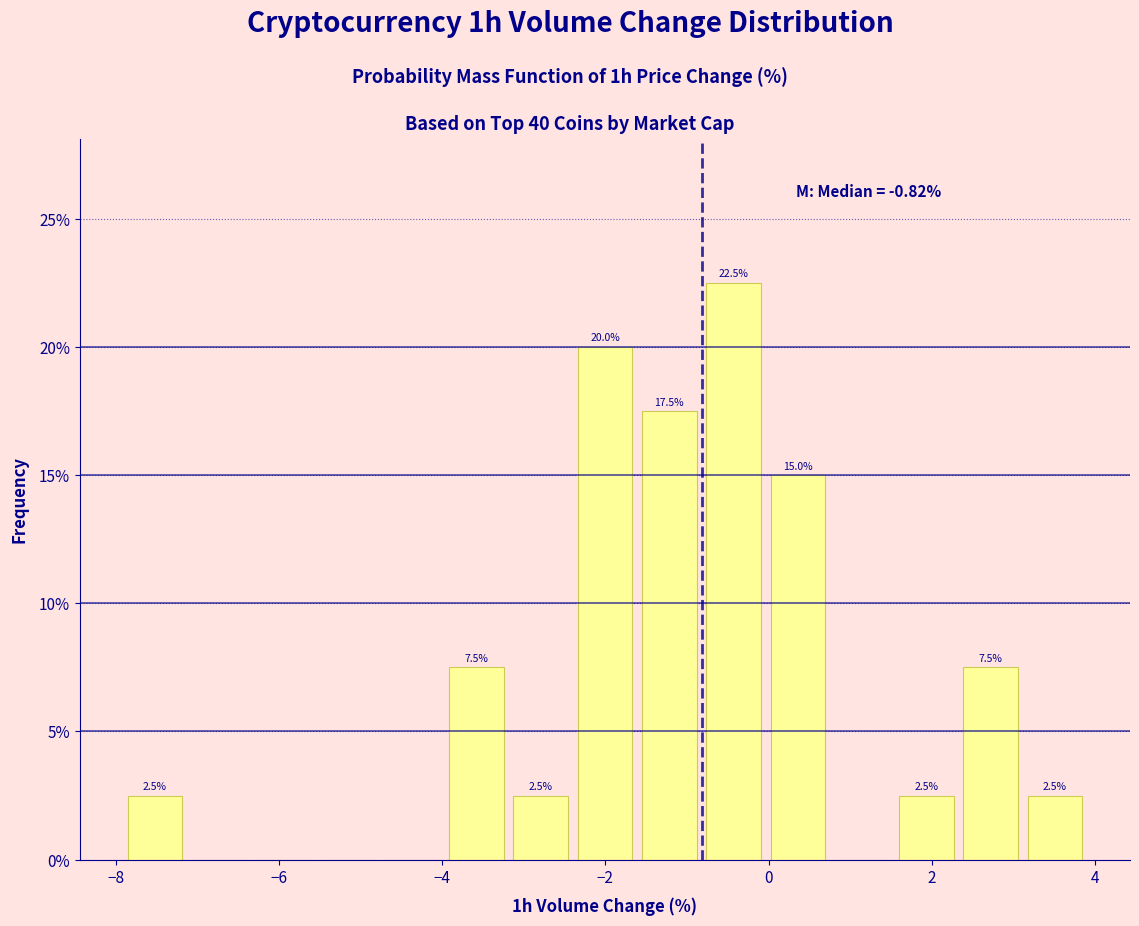

Read against the x-axis, roughly where is the centre of the tallest bar?

-0.4